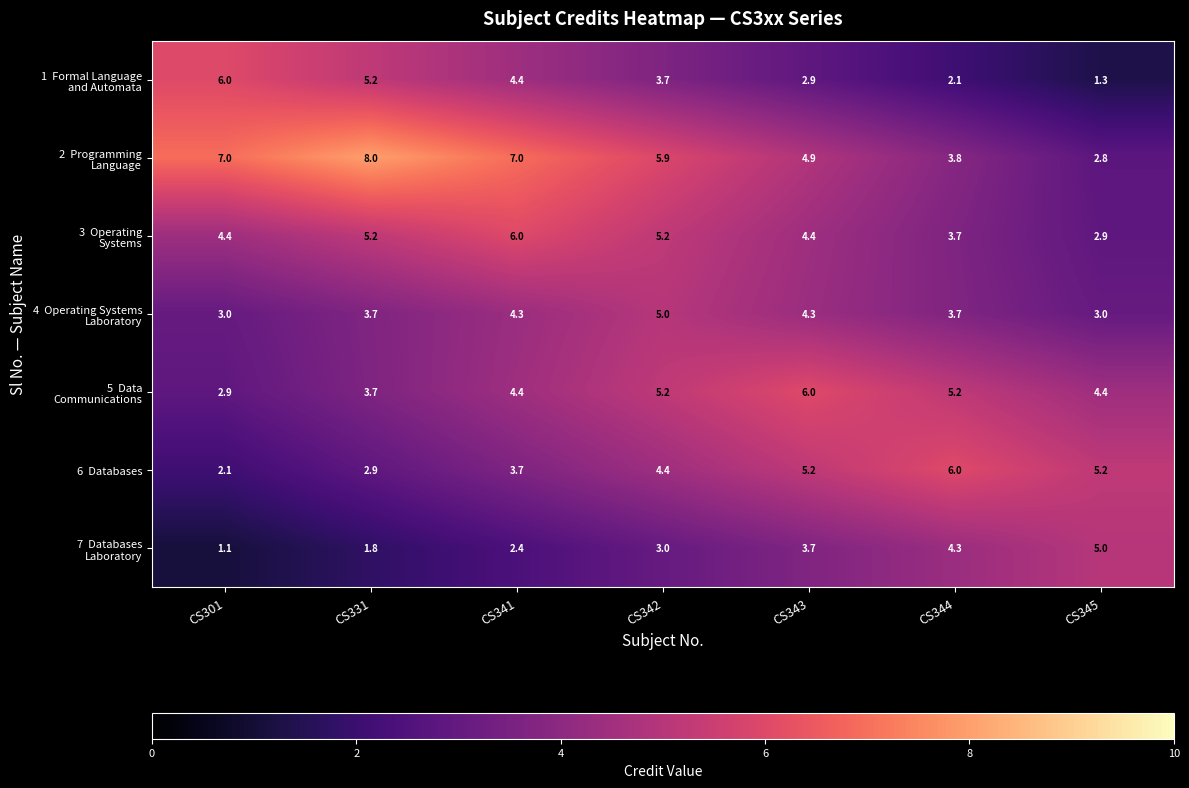

At which category is the sum across all series the highest?

CS342